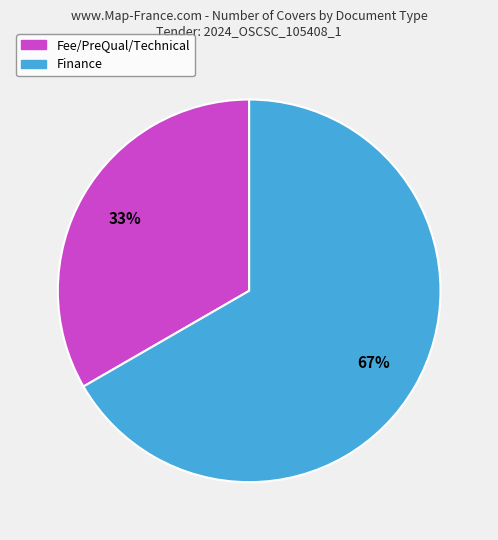

Which slice is the largest?

Finance